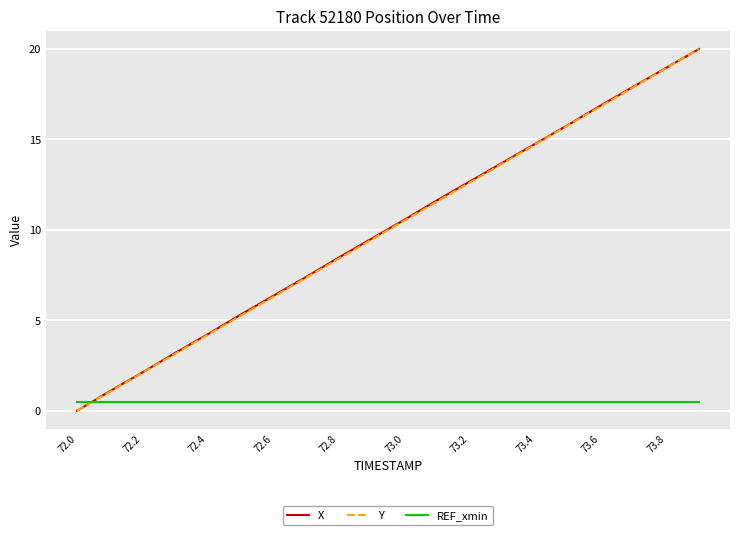

After their last crossing, which series has the higher values: REF_xmin or X?

X